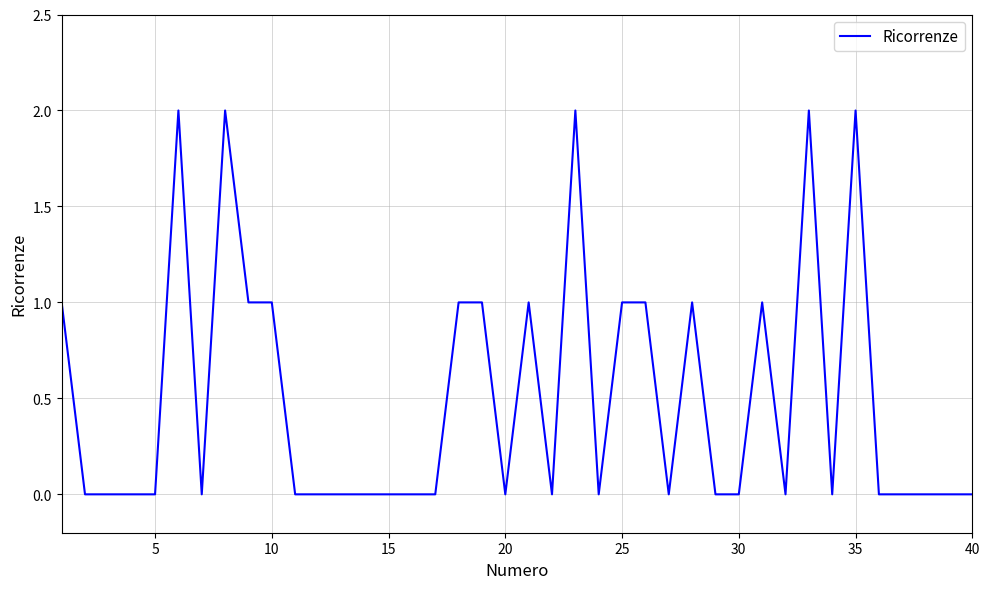

Does the chart have visible grid lines?

Yes